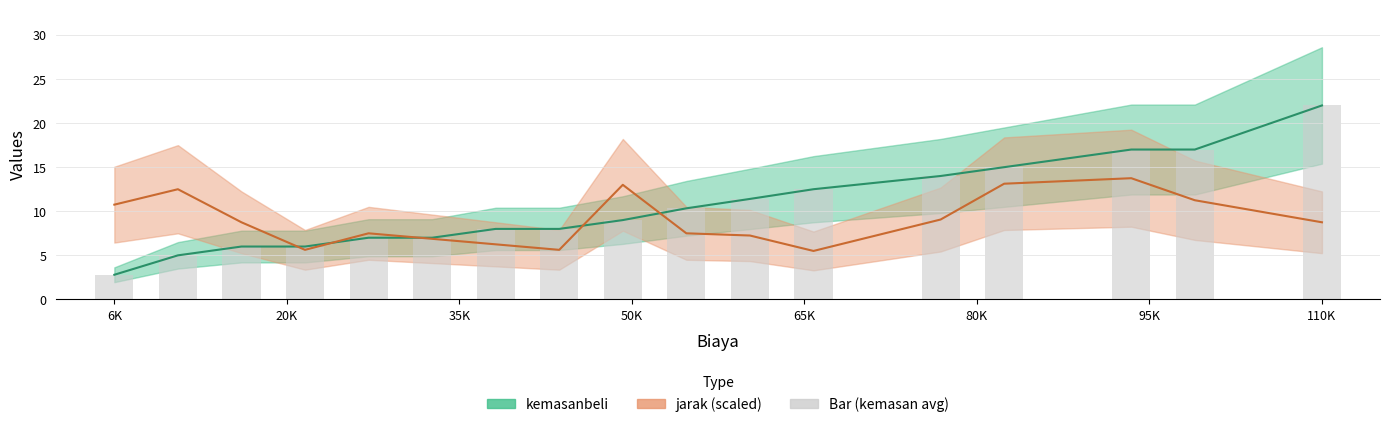

What is the greatest value displayed?

22.0